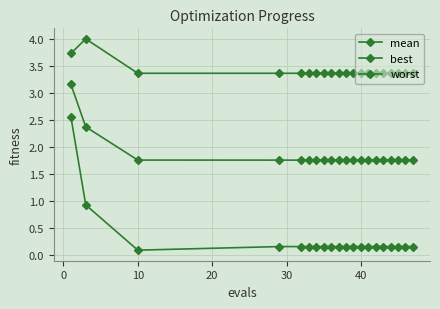

How many series are shown in this chart?

3